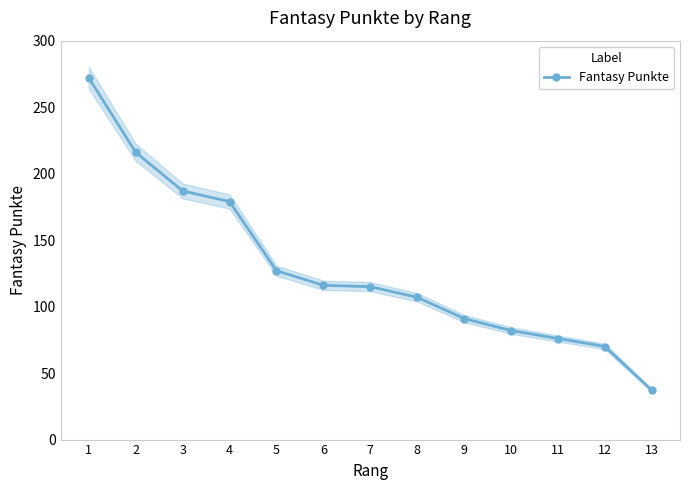

Where is the data nearest to the value 154?

4